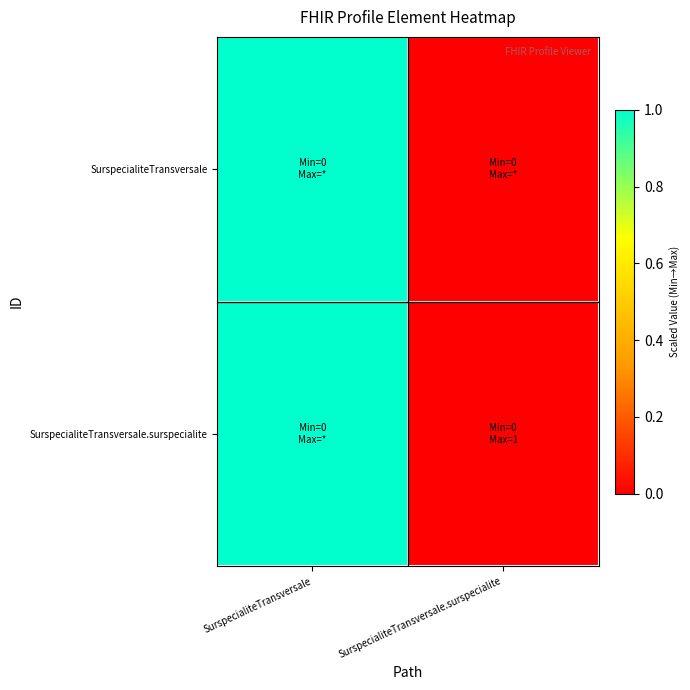

What is the greatest value displayed?

1.0